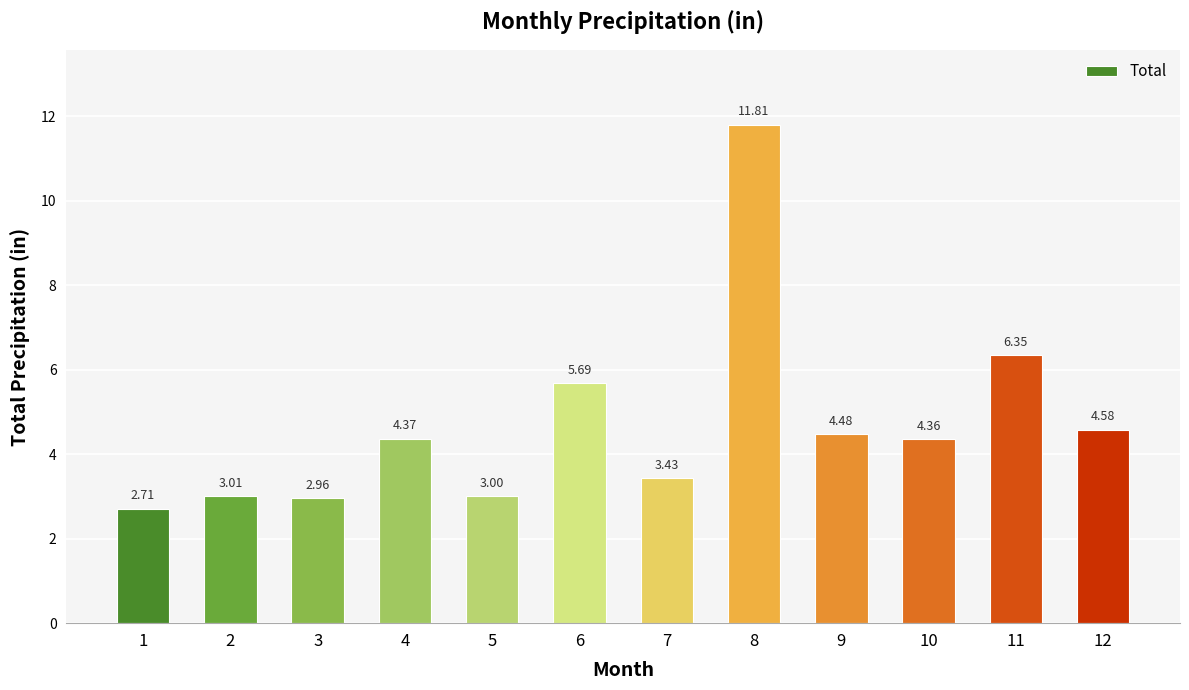

True or false: the data shows 1.0 at 1.

False